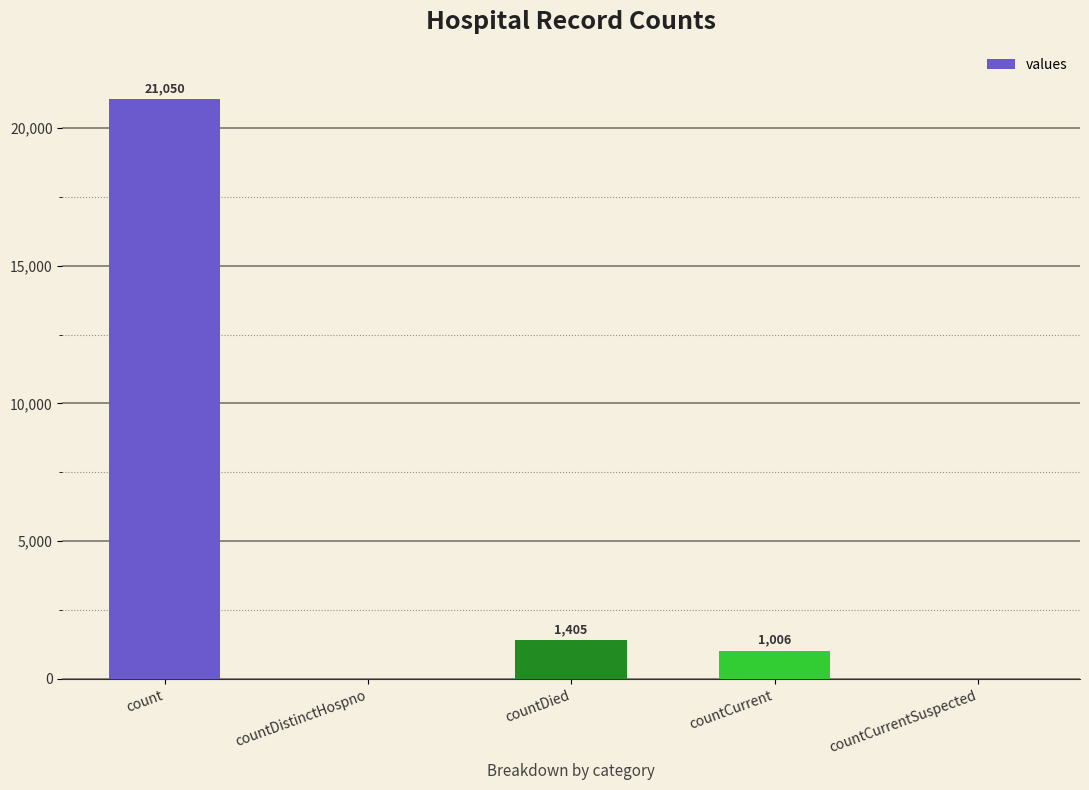

Which category has the highest value across all series?

count